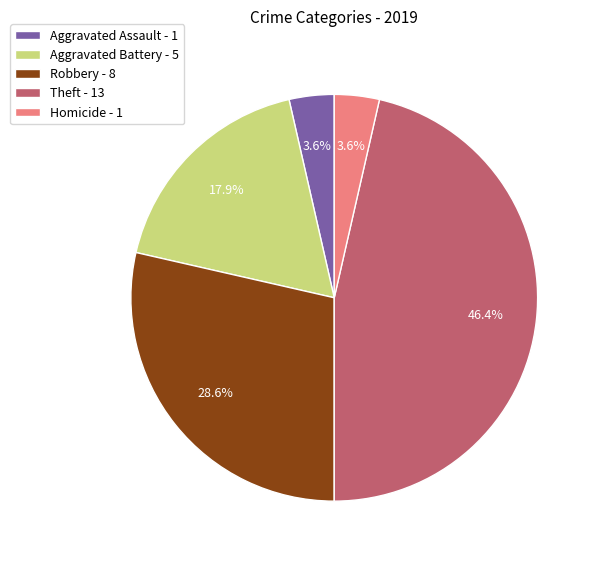

What percentage is NOT represented by Aggravated Battery?

82.1%